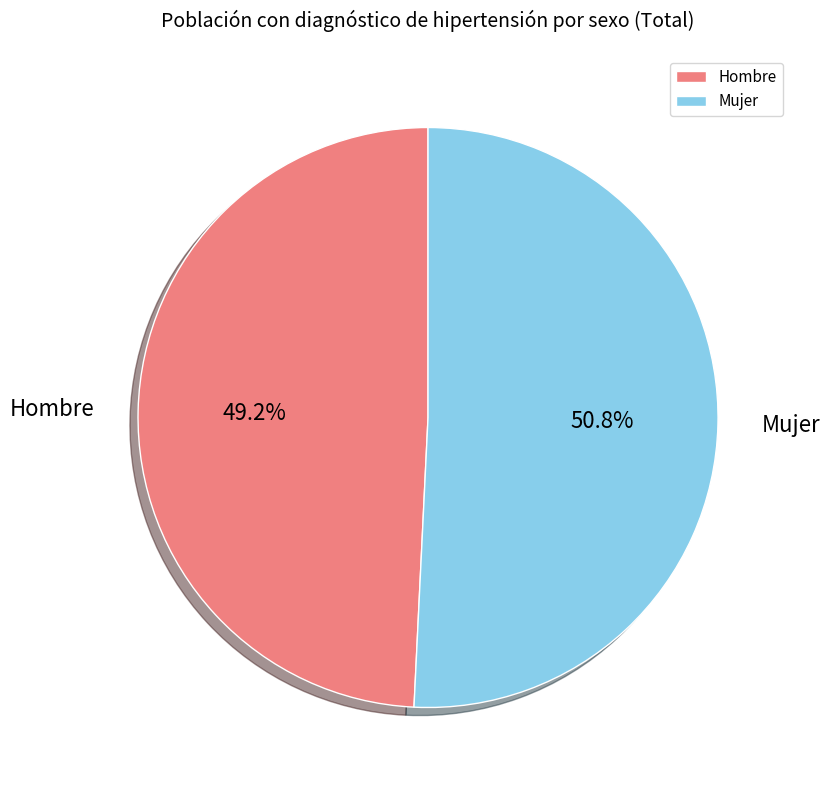

Is there a majority slice in this chart?

Yes